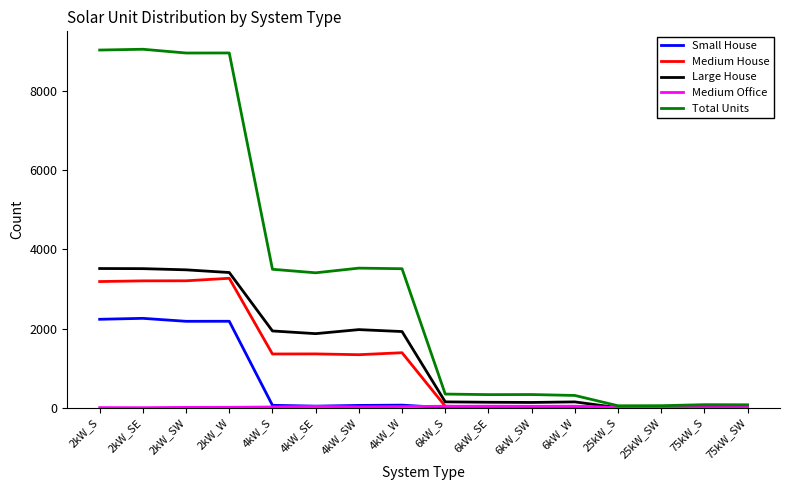

True or false: Small House has more than 0 interior local peaks.

True